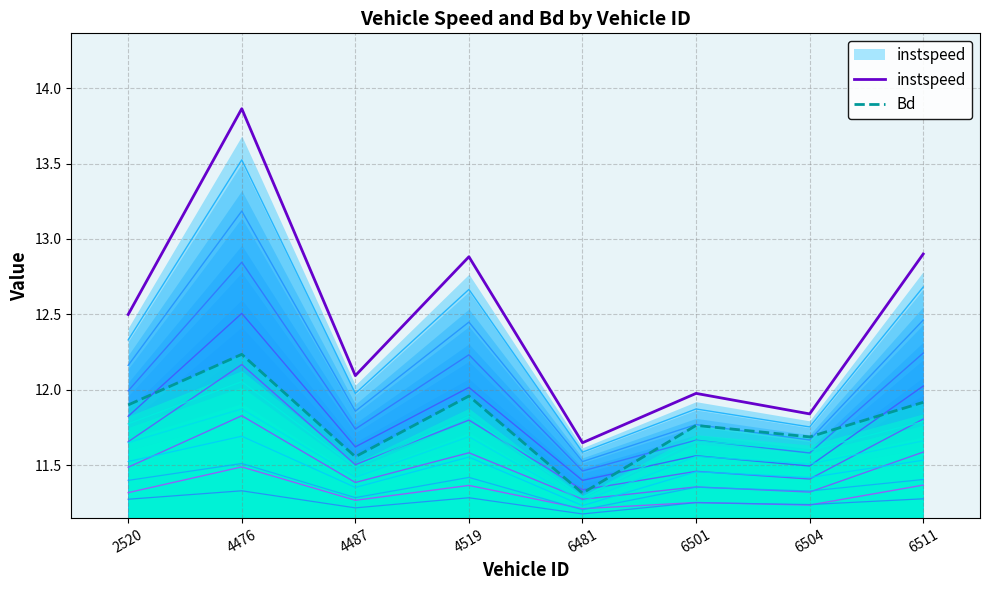

What is the smallest value displayed?

11.3